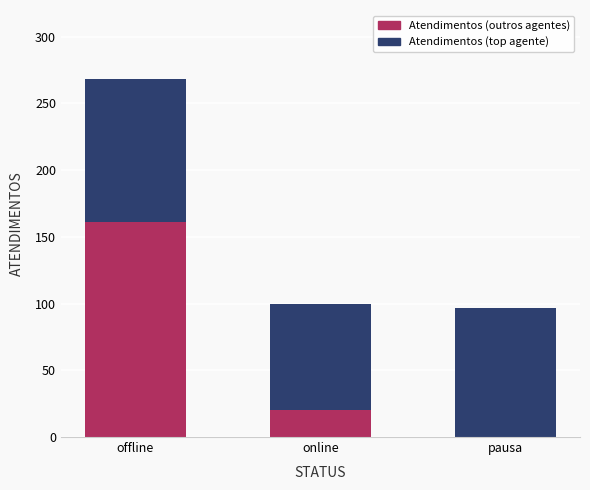

At which category is the sum across all series the highest?

offline